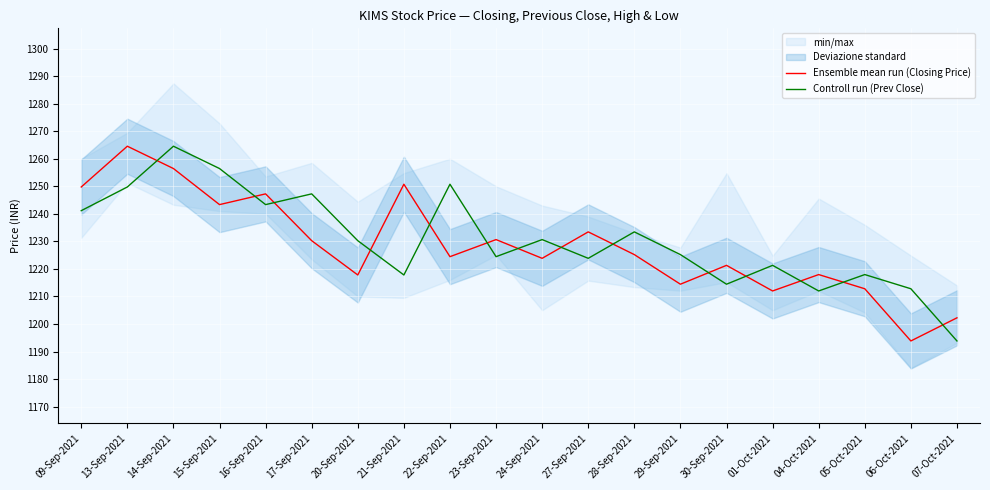

The Controll run (Prev Close) series shows 1264.5 at 14-Sep-2021. True or false?

True